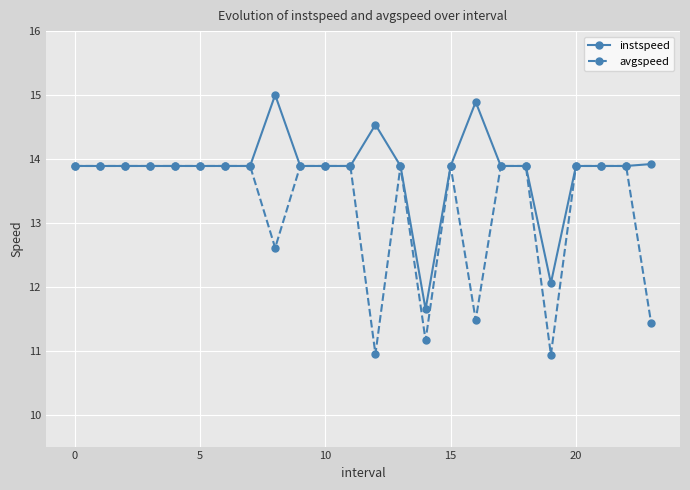

Which series has the largest total across all categories?

instspeed